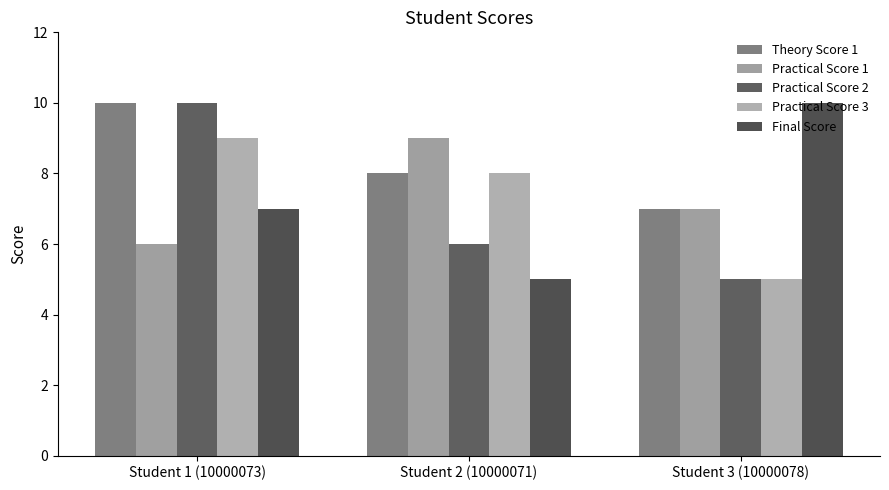

What is the smallest value displayed?

5